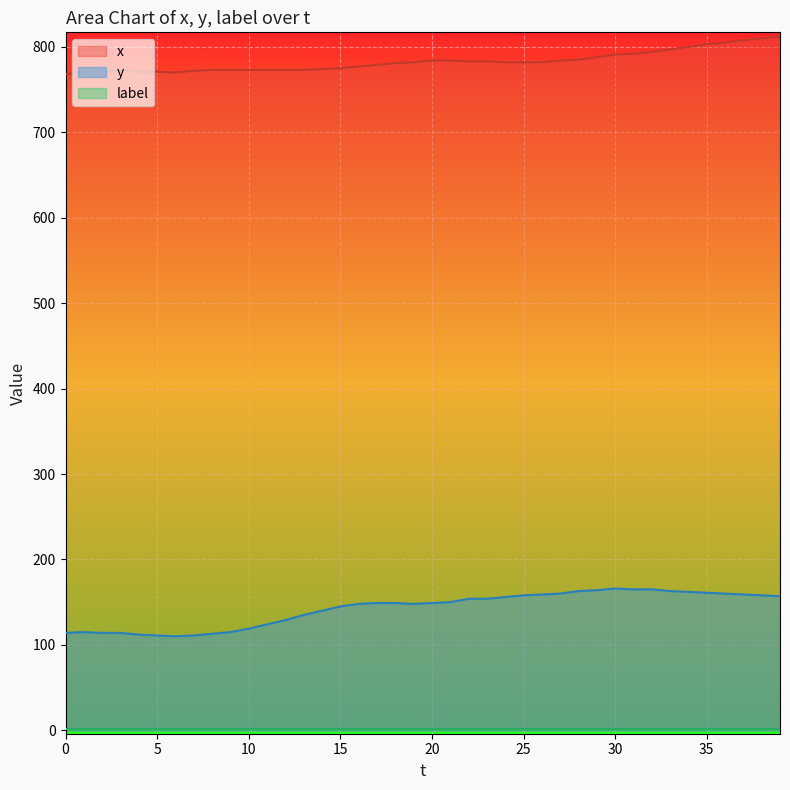

Between 0 and 15, which series saw the biggest shift?

y